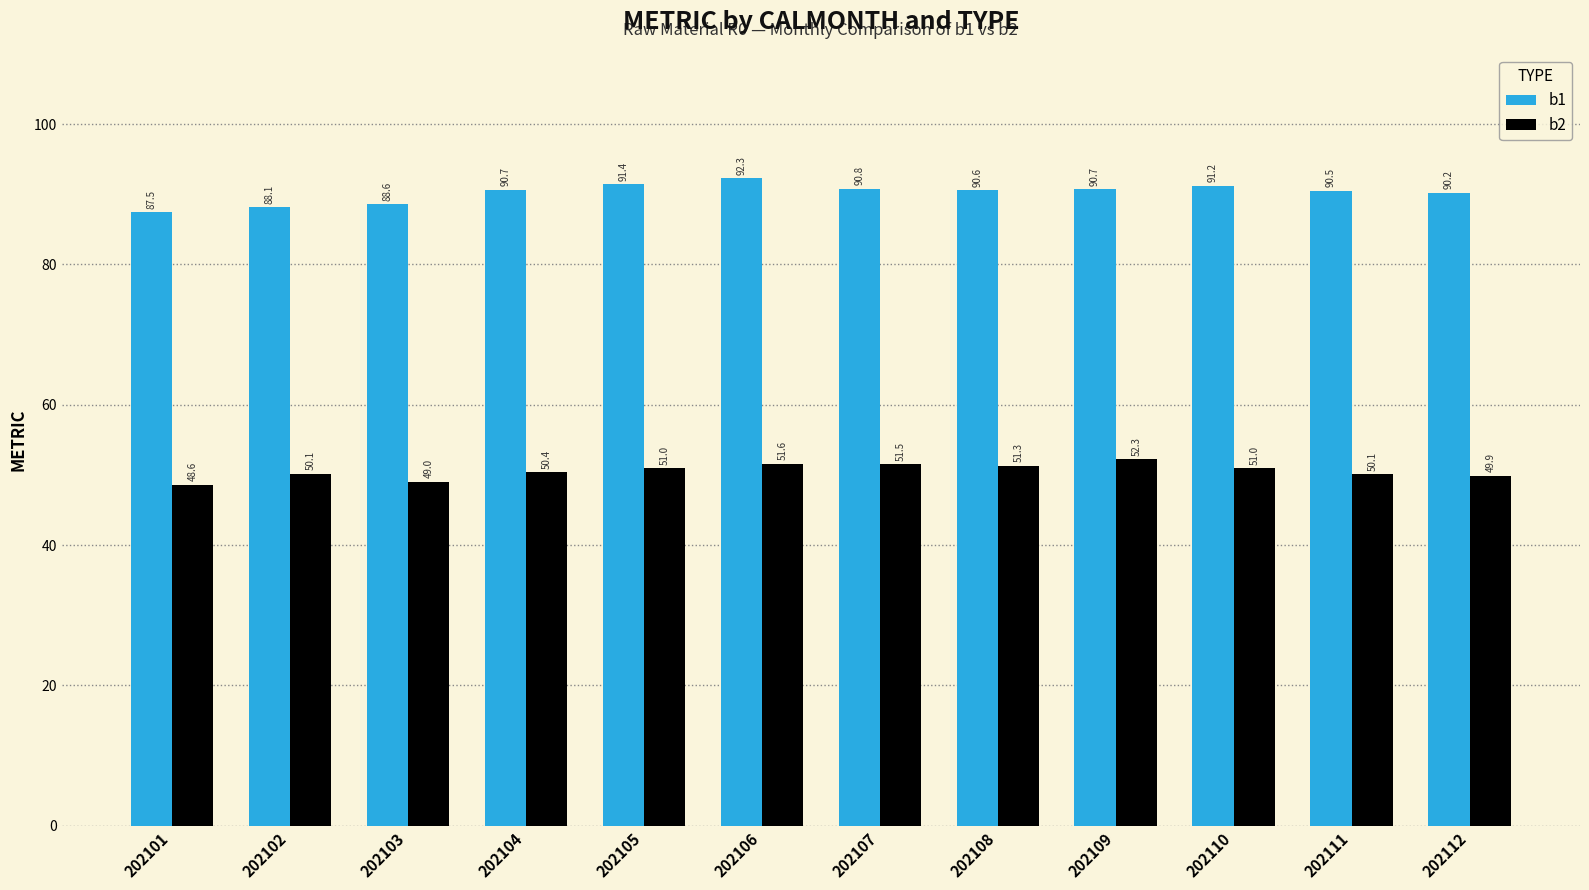

Does the chart contain stacked bars?

No